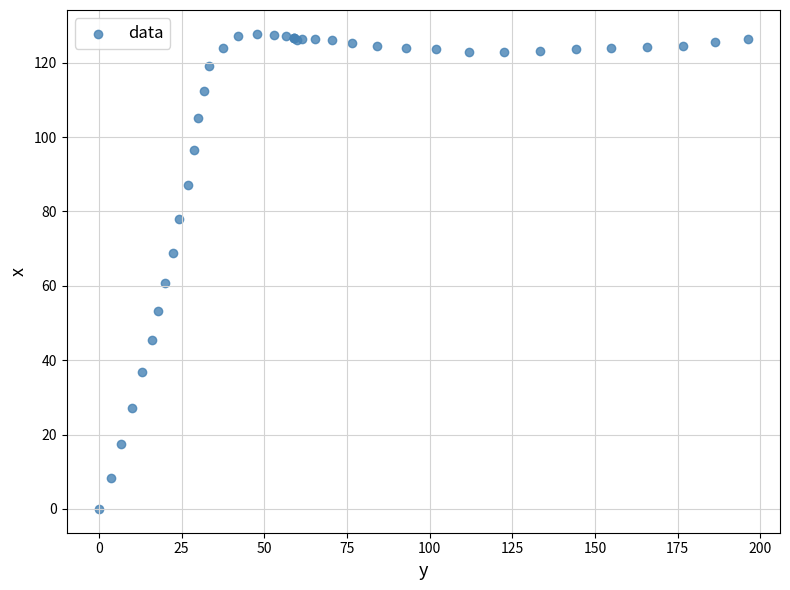

What Y value in the scatter plot is closest to 63?

60.7